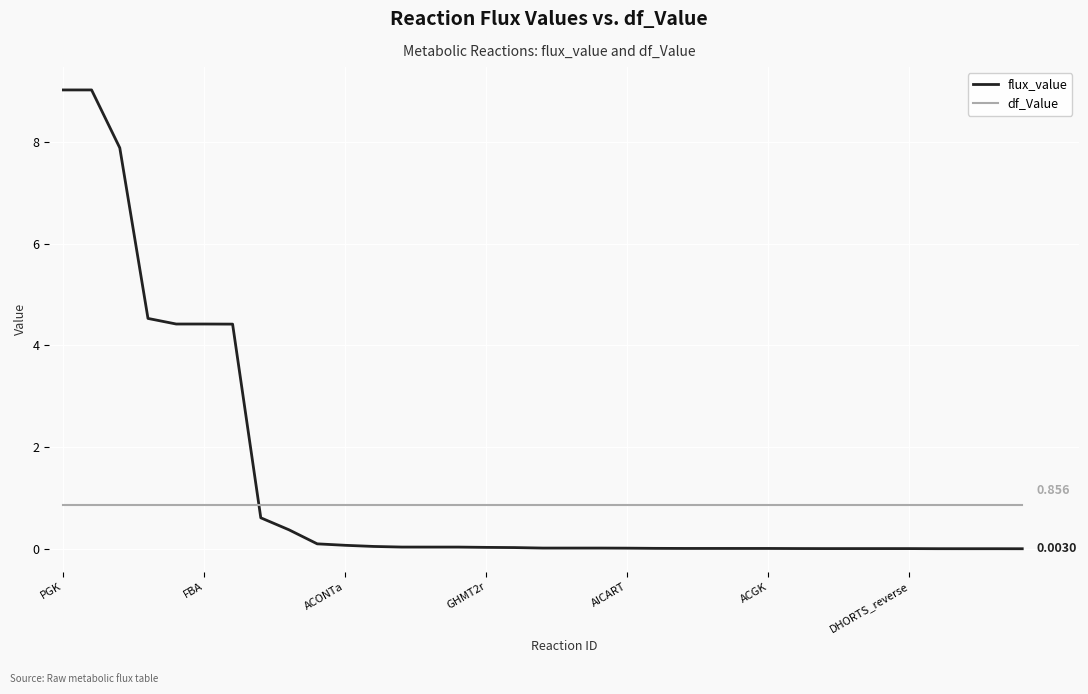

Which series ends up on top after the final intersection of flux_value and df_Value?

df_Value